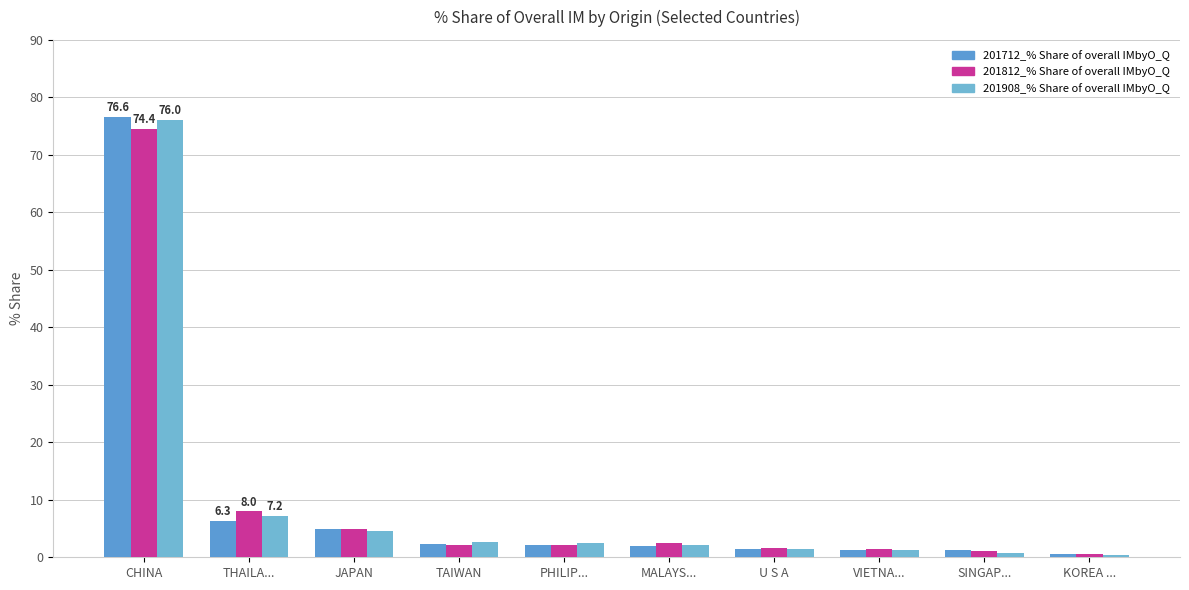

Reading left to right, what are all the values shown in this chart?

201712_% Share of overall IMbyO_Q: 76.6	6.3	4.9	2.4	2.1	2.0	1.5	1.2	1.2	0.5
201812_% Share of overall IMbyO_Q: 74.4	8.0	4.9	2.2	2.1	2.5	1.6	1.4	1.1	0.6
201908_% Share of overall IMbyO_Q: 76.0	7.2	4.6	2.6	2.5	2.2	1.4	1.3	0.8	0.4